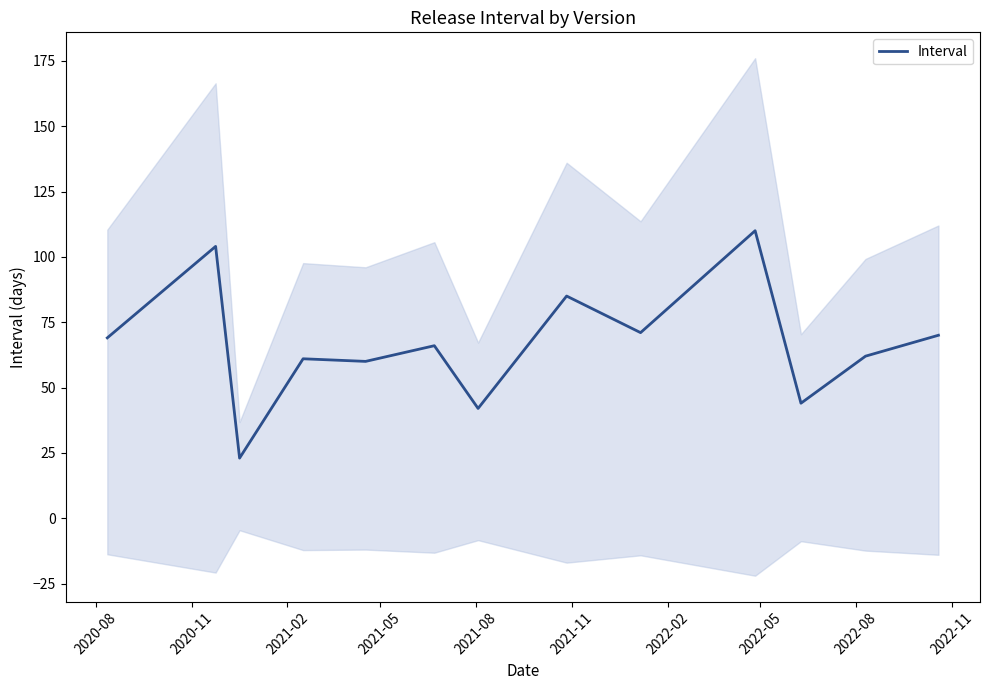

What is the maximum value for Interval?

110